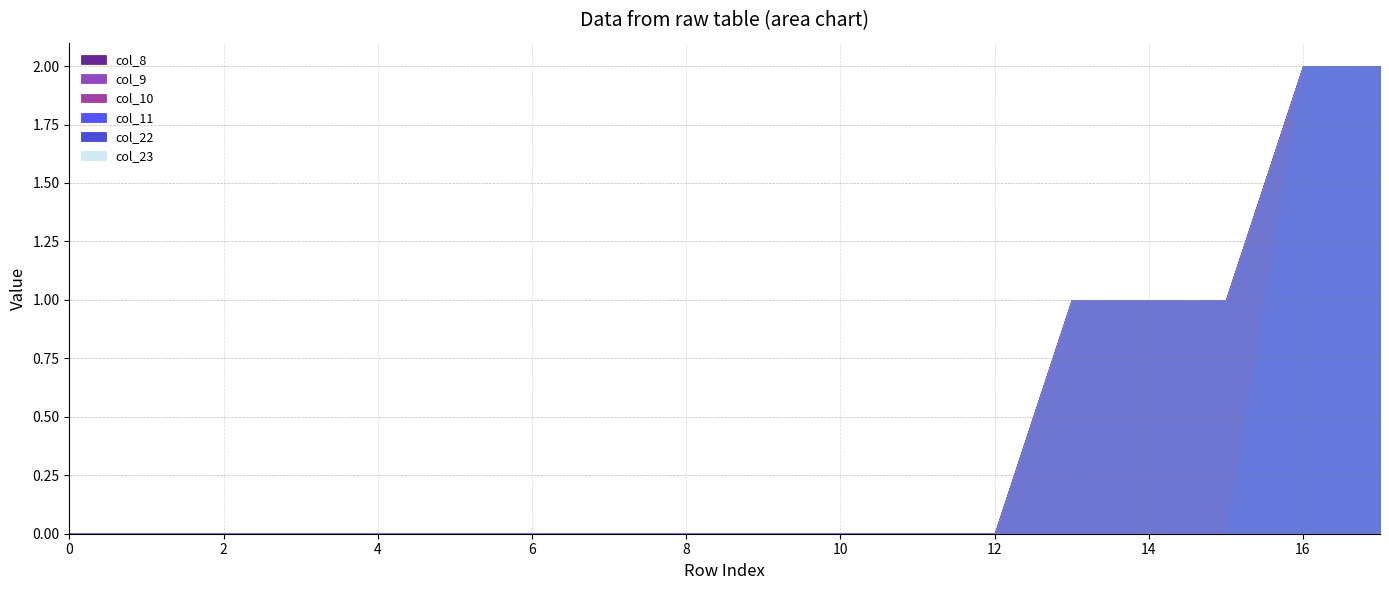

Which category has the lowest value across all series?

row_0